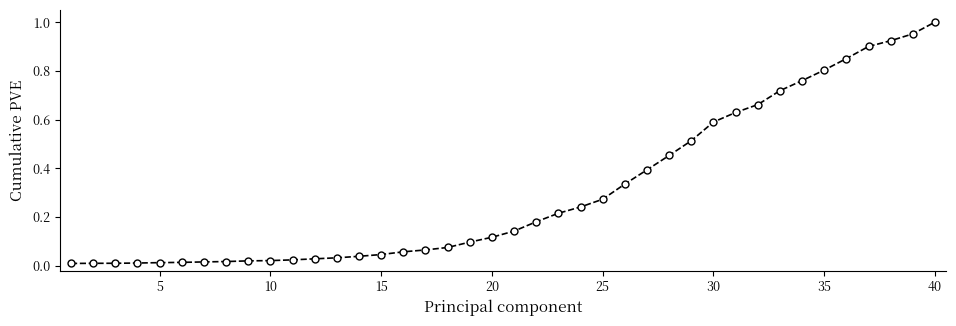

What is the sum of all values?

12.2